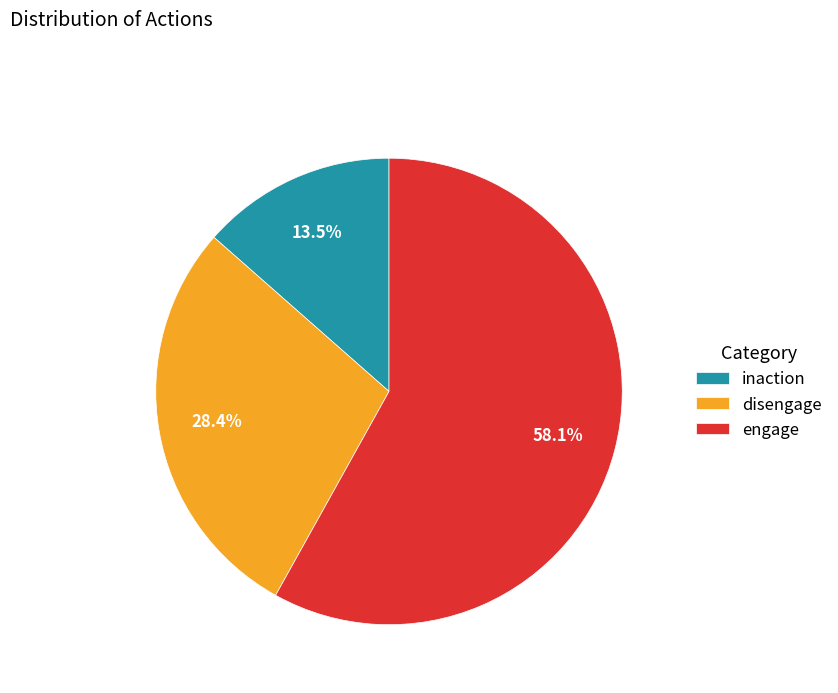

Combined, what portion of the pie is disengage and engage?

86.5%